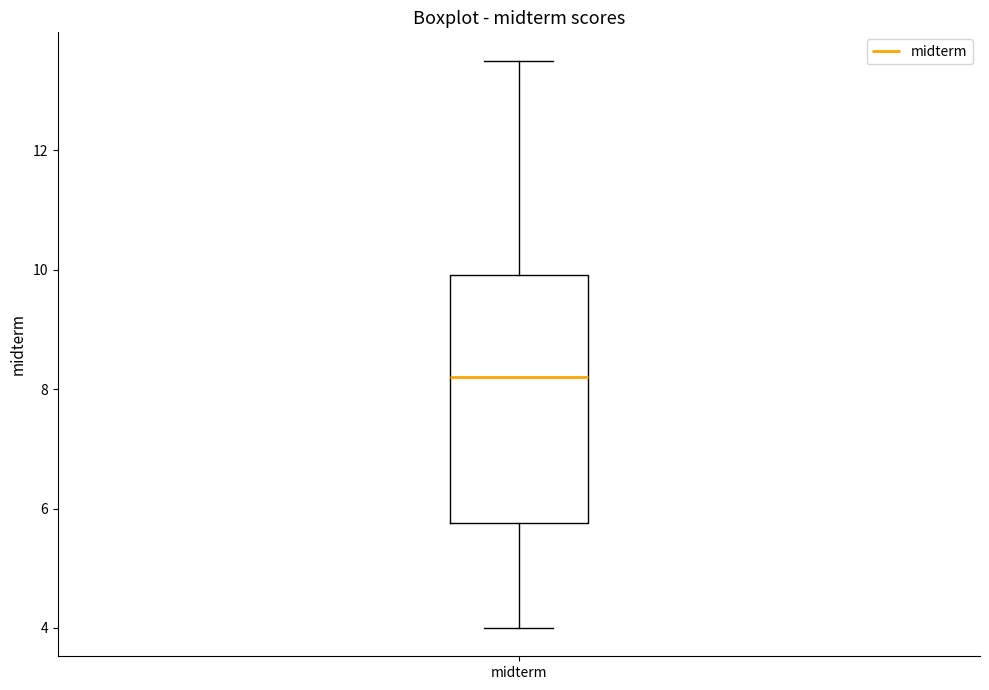

Transcribe this box plot: give where the median line is, the range the box spans, and where the two whiskers end, as read against the y-axis. The values are not printed on the chart, so give them approximately, as read against the axis.

median 8.2, box 5.8 to 10.0, whiskers 4.0 to 13.6